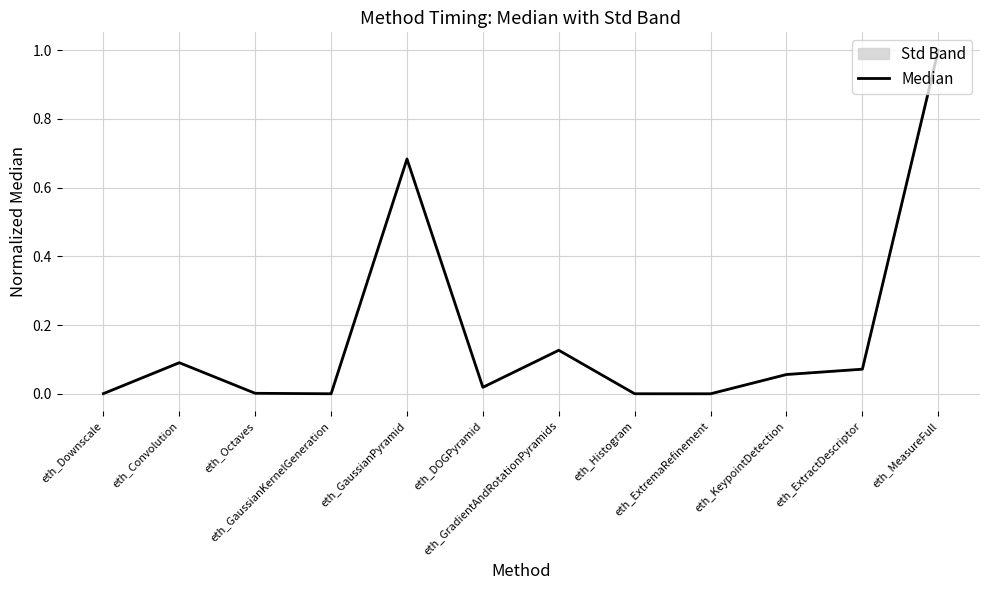

The value at eth_GradientAndRotationPyramids is 0.1. True or false?

True